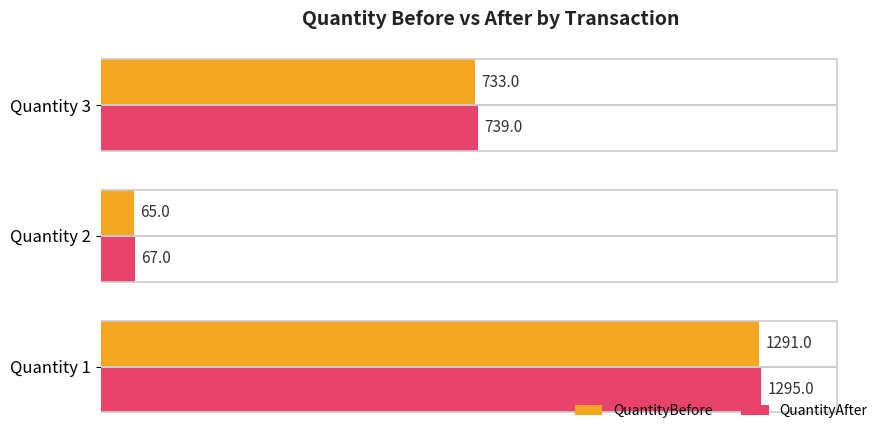

At which label is QuantityAfter closest to 681?

Quantity 3